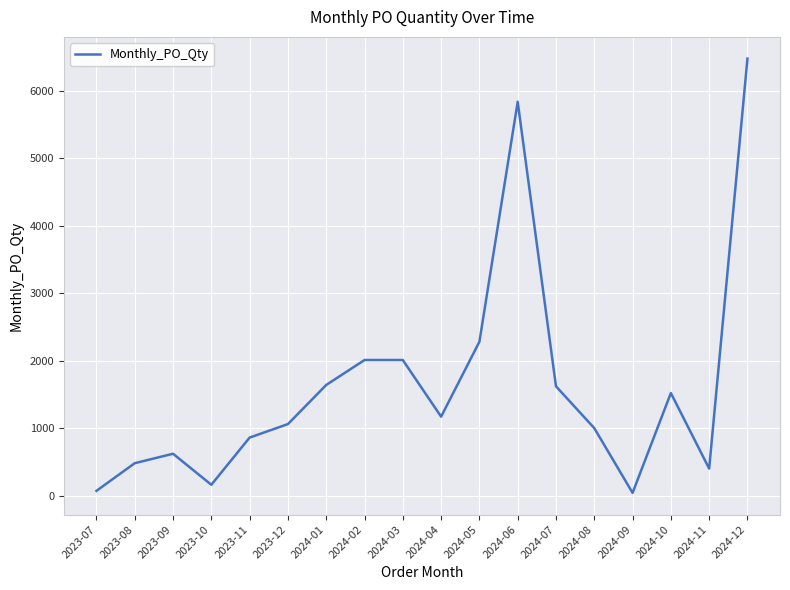

Does the chart display data point markers on the line(s)?

No